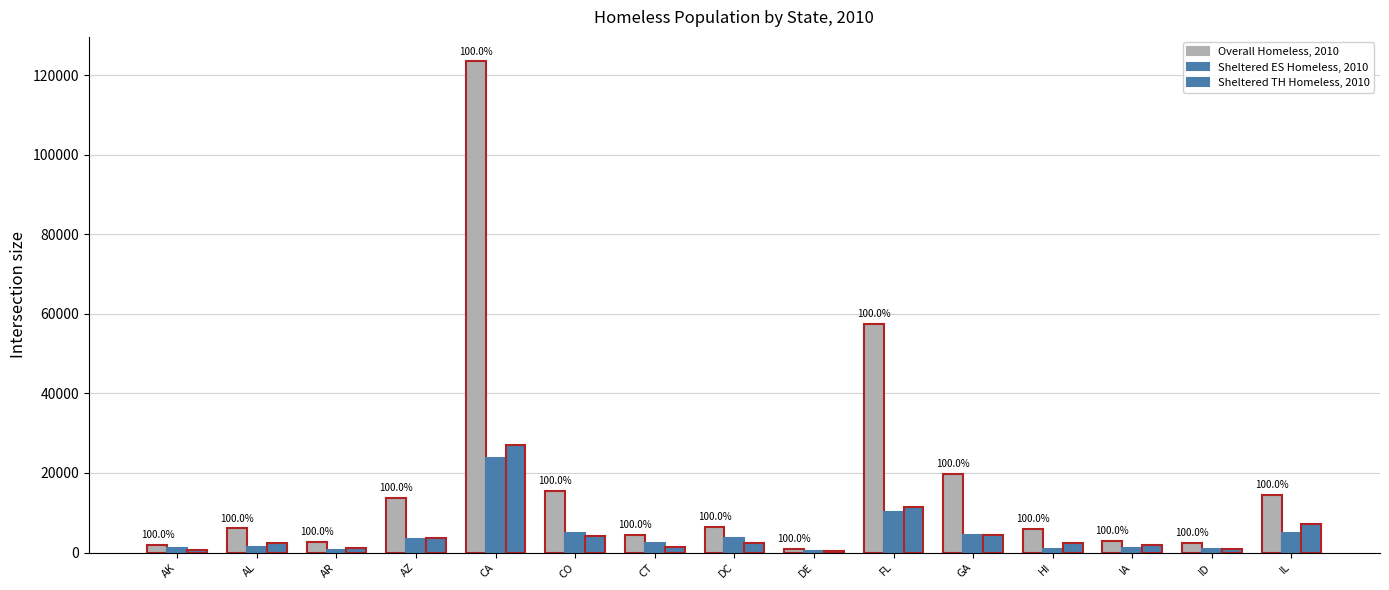

Read the Overall Homeless, 2010 value at ID, to the nearest 10.

2350